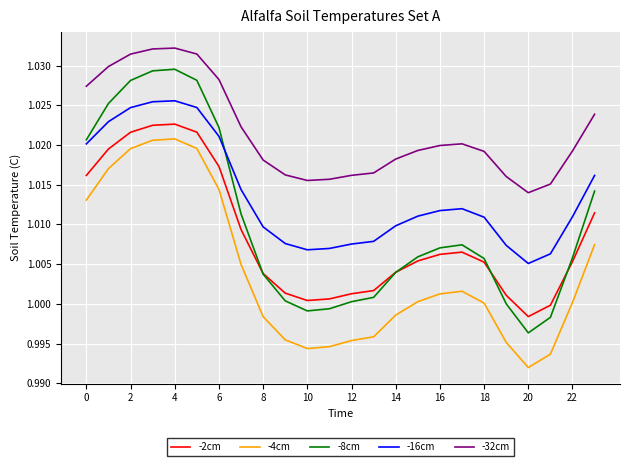

Which series has the widest spread of values?

-8cm